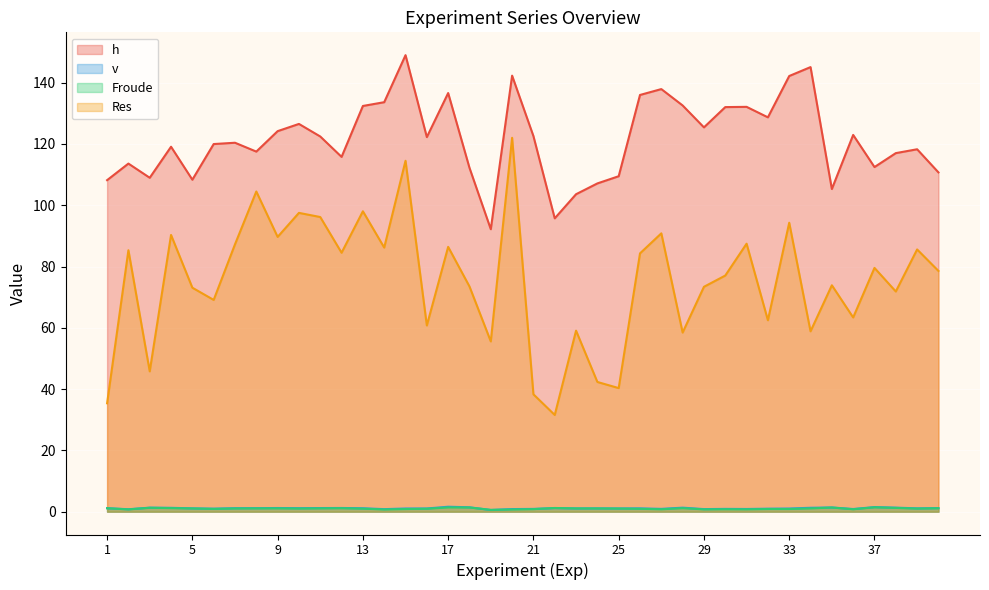

Reading left to right, what are all the values shown in this chart?

h: 108.2	113.6	109.0	119.1	108.3	120.0	120.4	117.5	124.2	126.5	122.4	115.8	132.4	133.6	149.0	122.2	136.6	112.2	92.2	142.3	122.6	95.7	103.6	107.1	109.5	136.0	137.9	132.6	125.4	132.0	132.1	128.7	142.2	145.1	105.3	123.0	112.5	117.0	118.3	110.7
v: 1.1	0.8	1.3	1.3	1.1	1.0	1.1	1.2	1.2	1.1	1.2	1.2	1.1	0.8	1.0	1.0	1.6	1.4	0.6	0.8	0.9	1.2	1.1	1.1	1.1	1.1	0.9	1.3	0.8	0.9	0.9	1.0	1.0	1.3	1.4	0.9	1.5	1.3	1.1	1.2
Froude: 1.1	0.7	1.3	1.2	1.1	0.9	1.0	1.1	1.1	1.0	1.1	1.1	1.0	0.7	0.9	1.0	1.4	1.4	0.6	0.7	0.8	1.2	1.1	1.1	1.0	0.9	0.8	1.2	0.8	0.8	0.8	0.9	0.9	1.1	1.4	0.8	1.4	1.2	1.0	1.1
Res: 35.4	85.3	45.8	90.3	73.1	69.1	87.3	104.5	89.7	97.5	96.2	84.5	98.0	86.2	114.5	60.8	86.4	73.5	55.6	122.0	38.3	31.6	59.1	42.3	40.3	84.3	90.8	58.5	73.4	77.1	87.5	62.5	94.3	58.9	73.9	63.4	79.6	71.9	85.6	78.6